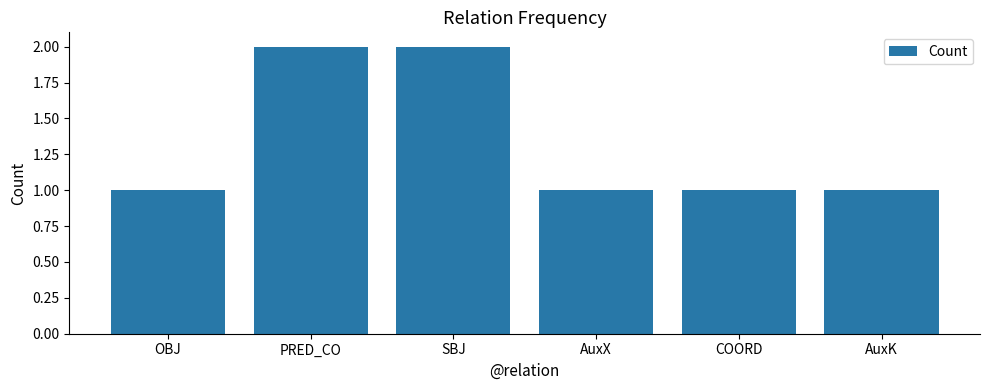

What is the sum of all values?

8